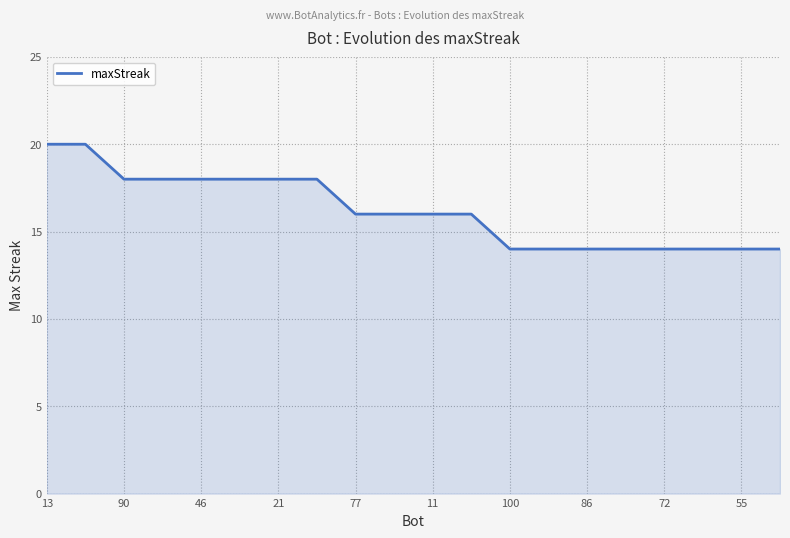

How many lines are shown in the chart?

1